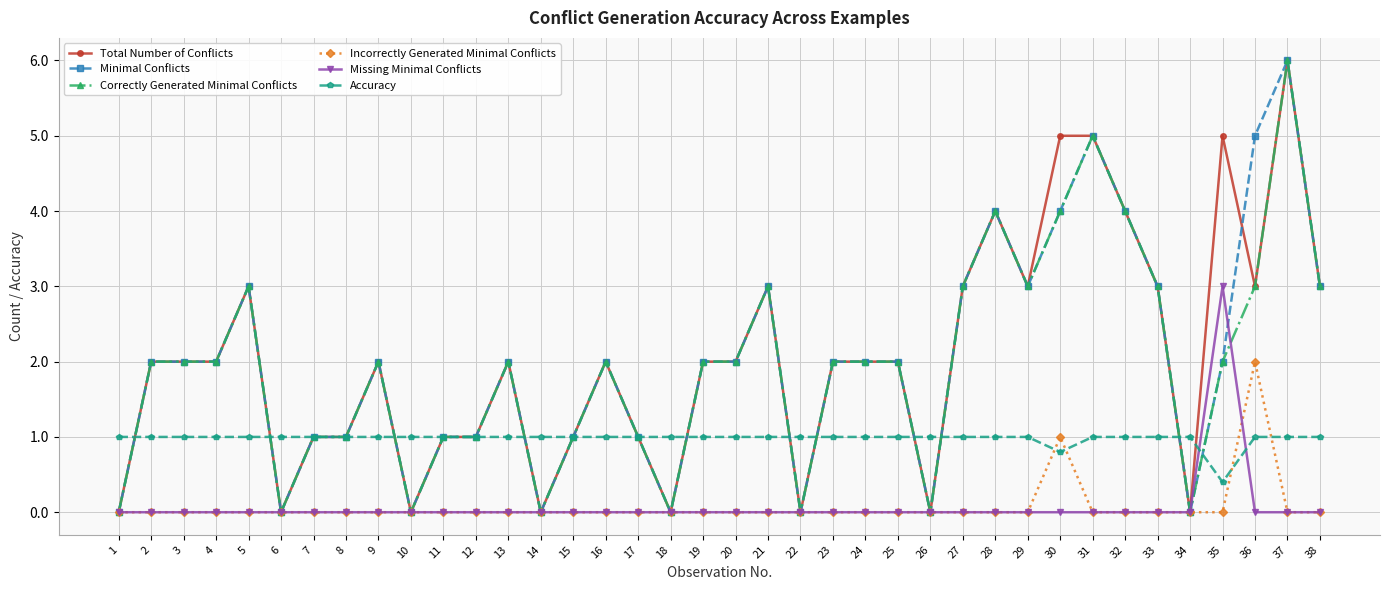

What is the difference between the highest and lowest values at 24?

2.0